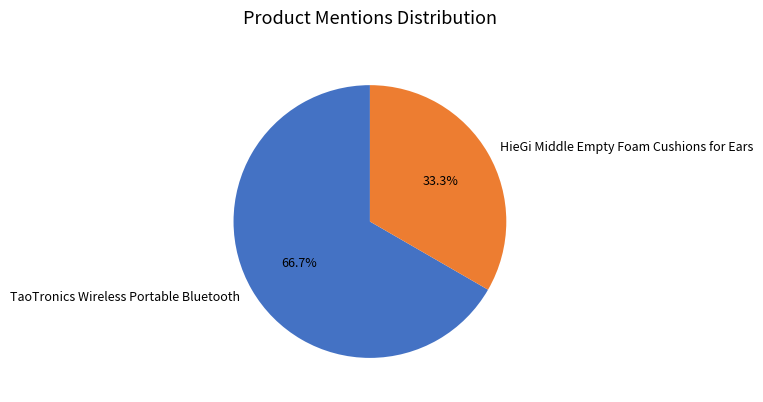

Which has a higher value, TaoTronics Wireless Portable Bluetooth or HieGi Middle Empty Foam Cushions for Ears?

TaoTronics Wireless Portable Bluetooth